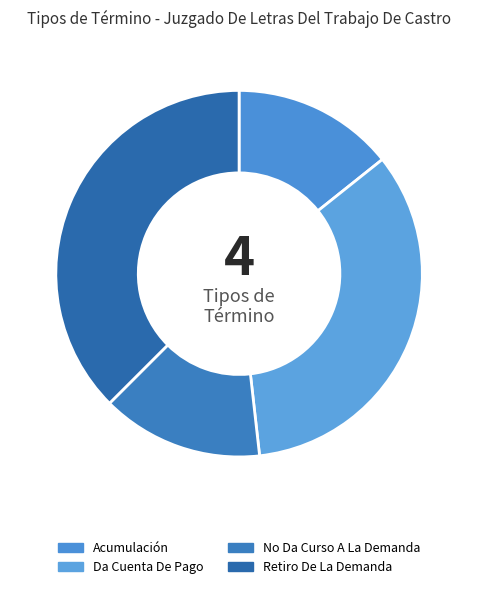

To the nearest percent, what percentage of the pie is Da Cuenta De Pago?

34%